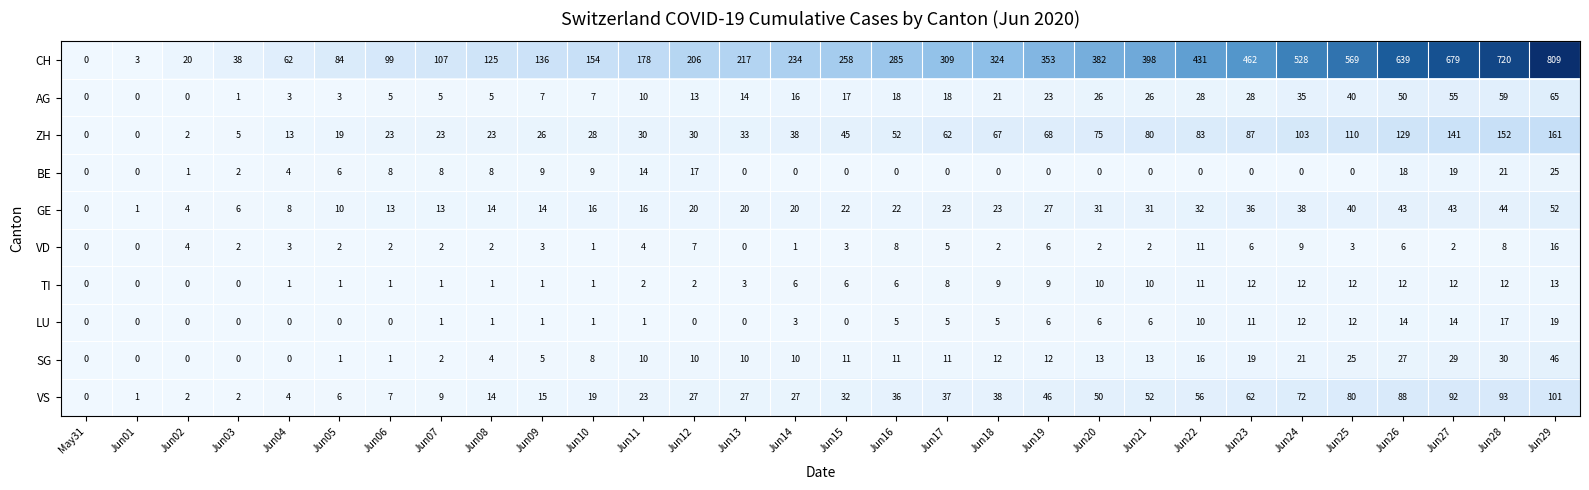

What is the sum of all VS values?

1118